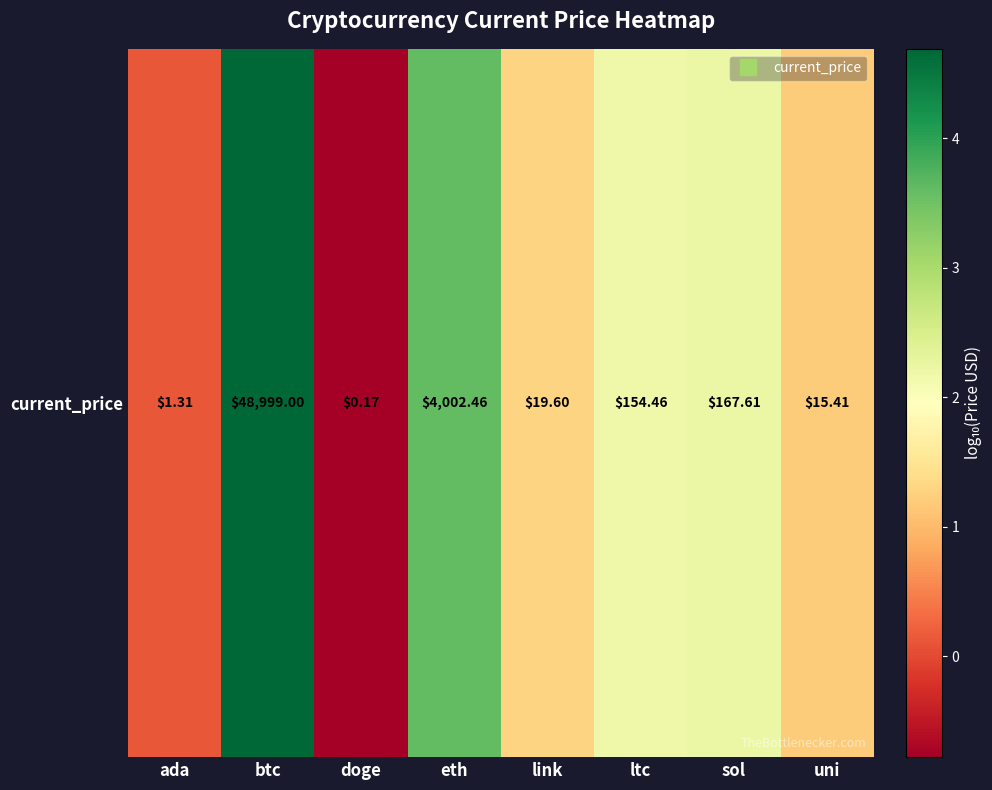

Reading left to right, extract all data points from this chart.

0.1	4.7	-0.8	3.6	1.3	2.2	2.2	1.2